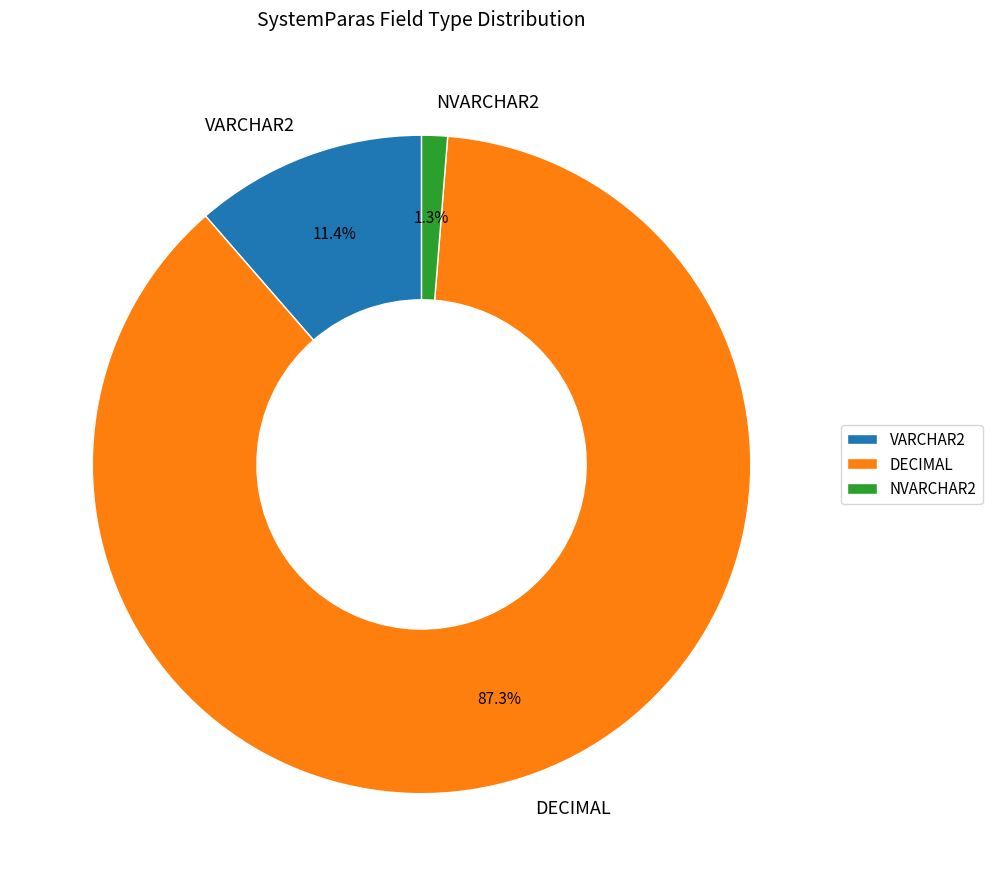

True or false: NVARCHAR2 accounts for 1% of the total.

True